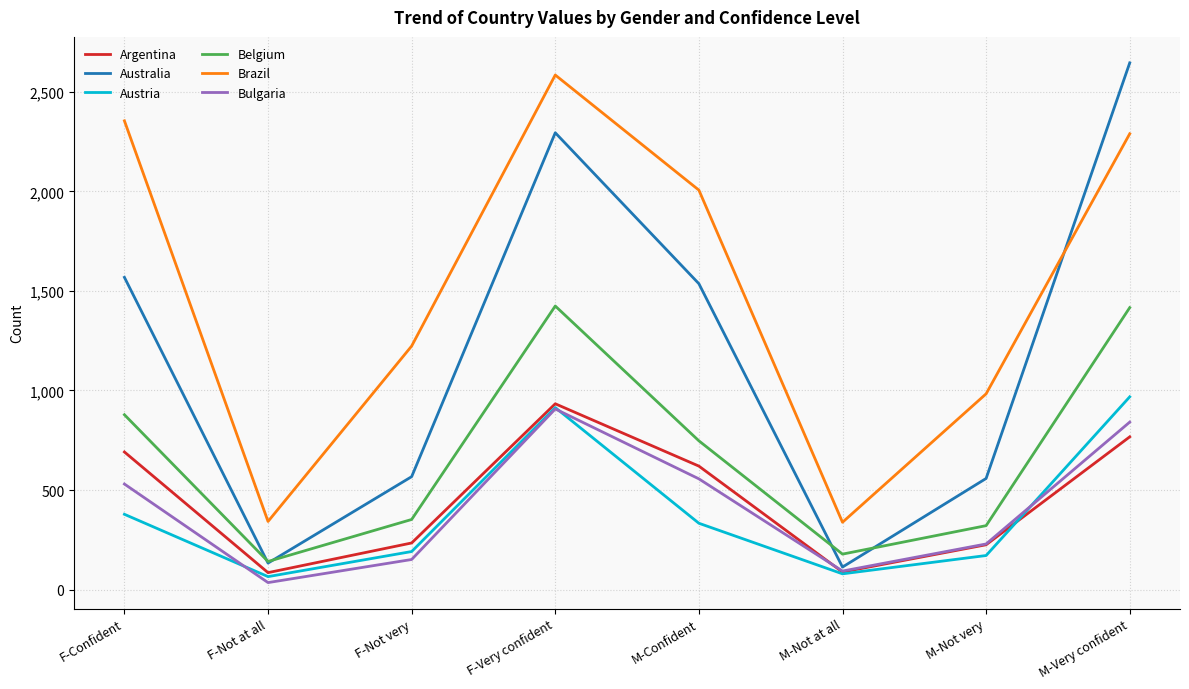

The Argentina series shows 373 at F-Not very. True or false?

False